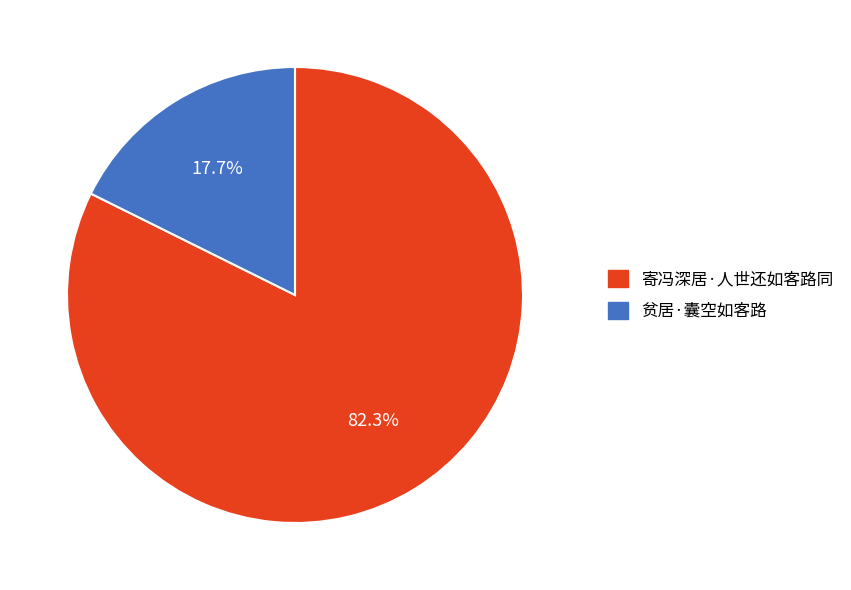

Rank the categories by value from lowest to highest.

贫居·囊空如客路, 寄冯深居·人世还如客路同